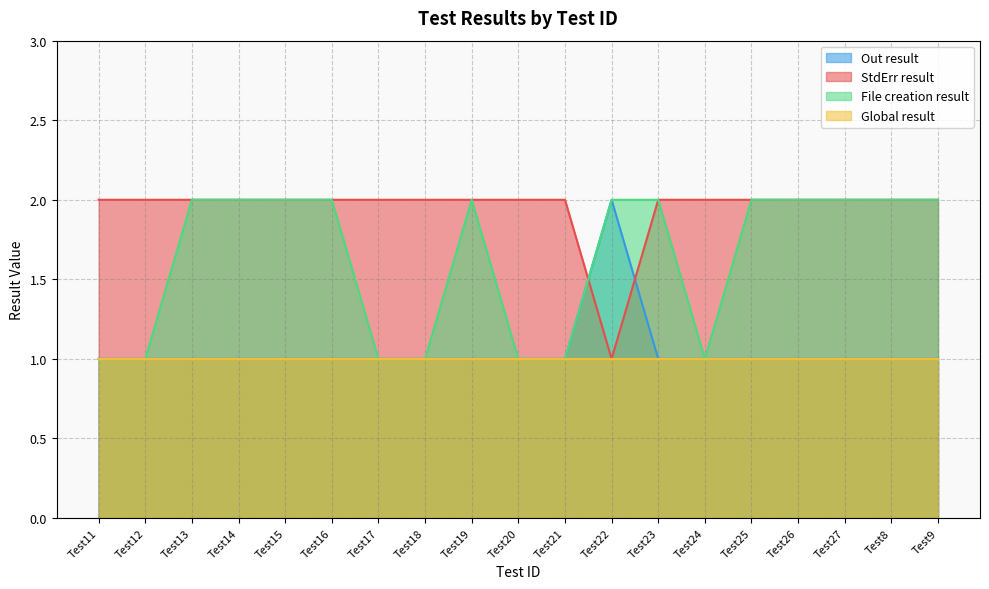

After their last crossing, which series has the higher values: StdErr result or Out result?

StdErr result